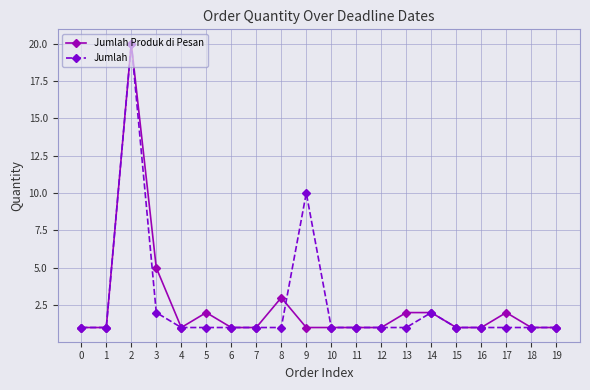

True or false: Jumlah and Jumlah Produk di Pesan cross at least once.

True